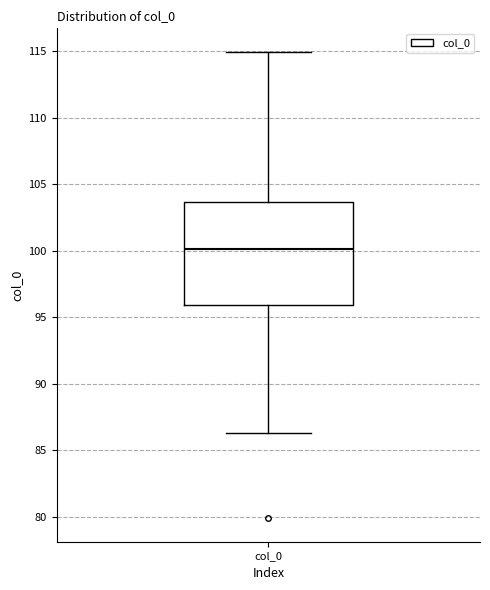

Transcribe this box plot: give where the median line is, the range the box spans, and where the two whiskers end, as read against the y-axis. The values are not printed on the chart, so give them approximately, as read against the axis.

median 100.0, box 96.0 to 103.5, whiskers 86.5 to 115.0